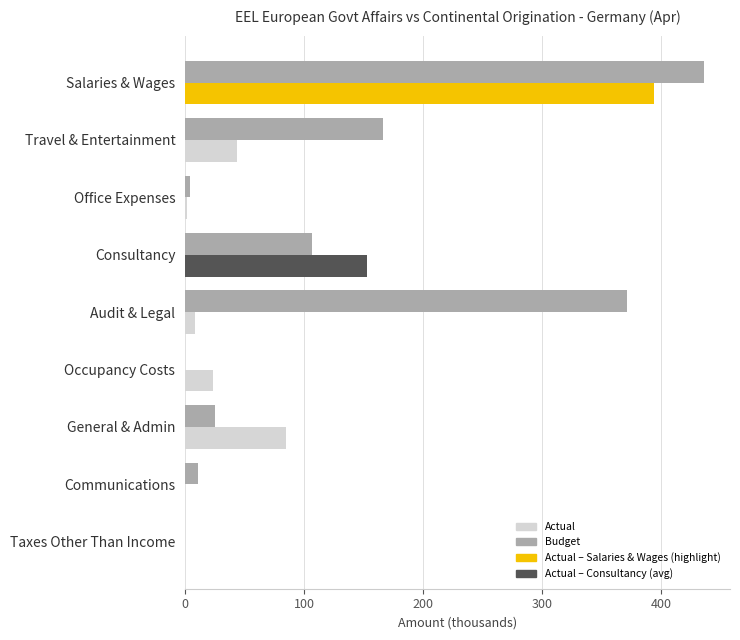

How many data points does each series have?

9